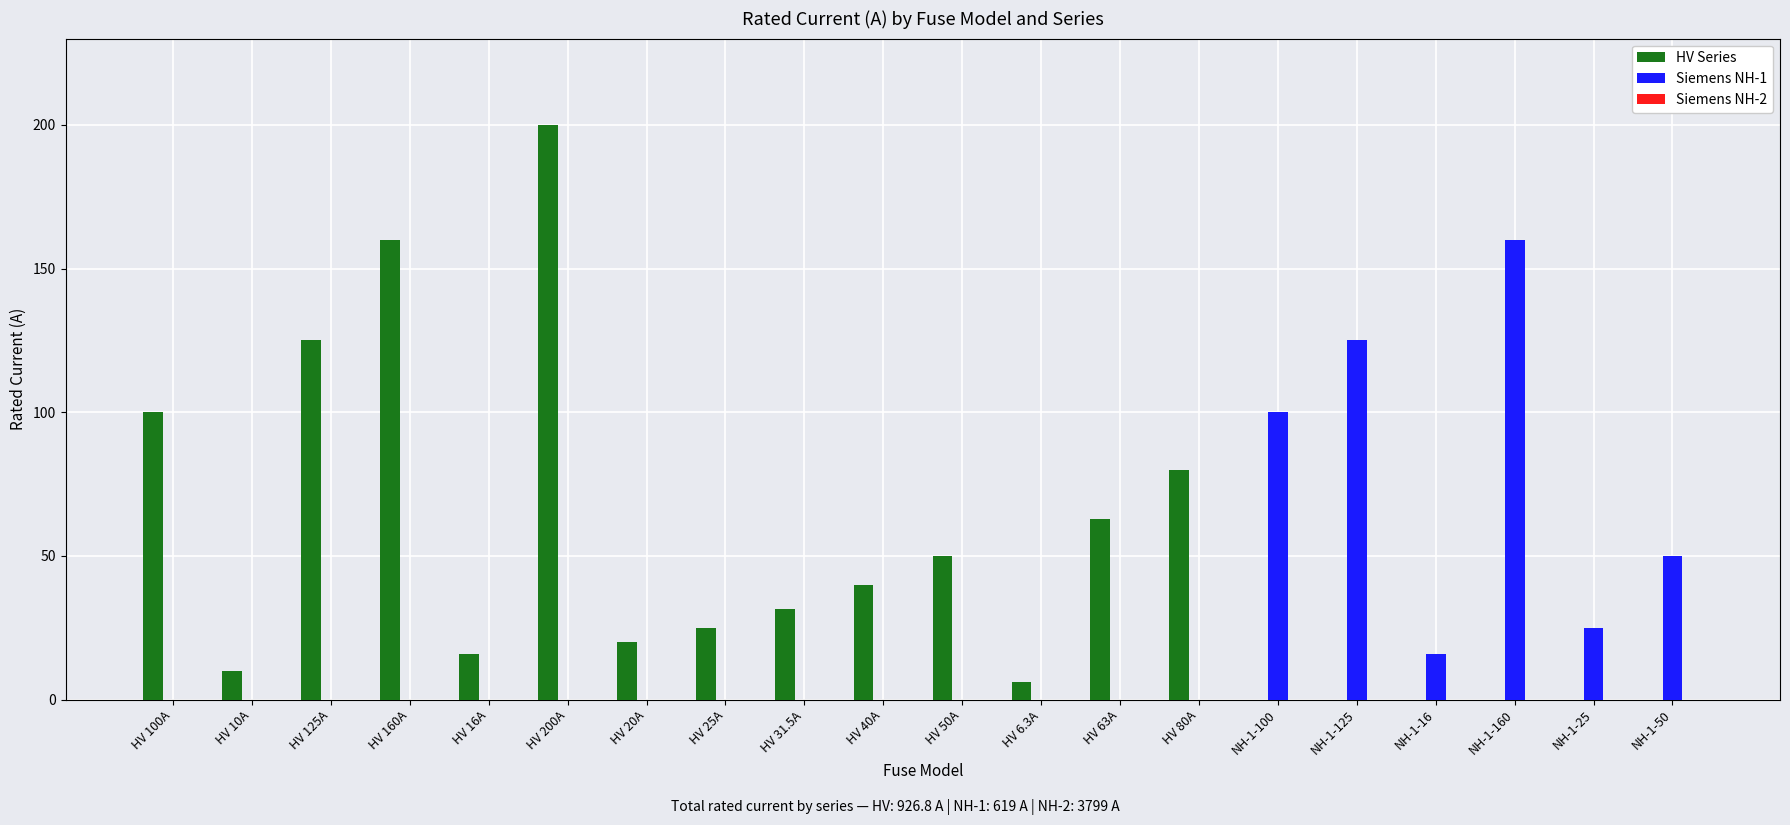

Which series has the largest total across all categories?

HV Series